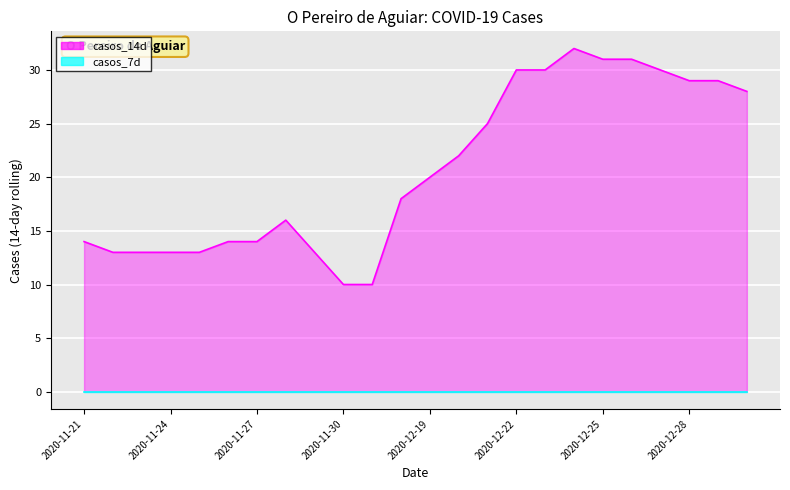

How many points are higher than both their immediate neighbors (excluding endpoints)?

2